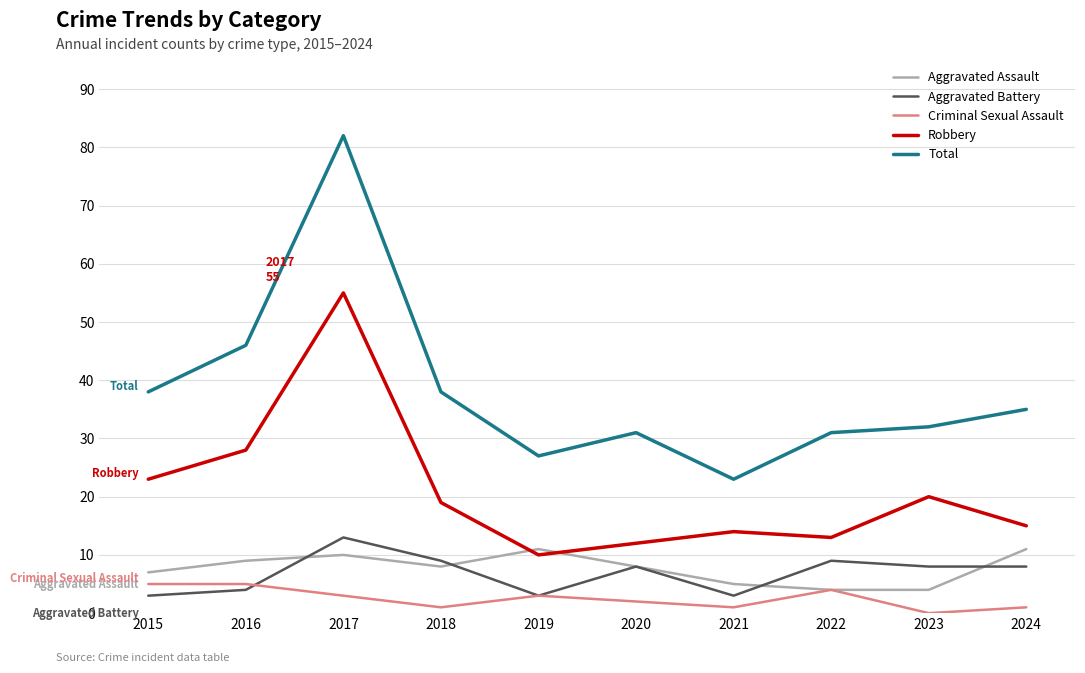

Between 2017 and 2021, which series saw the biggest shift?

Total